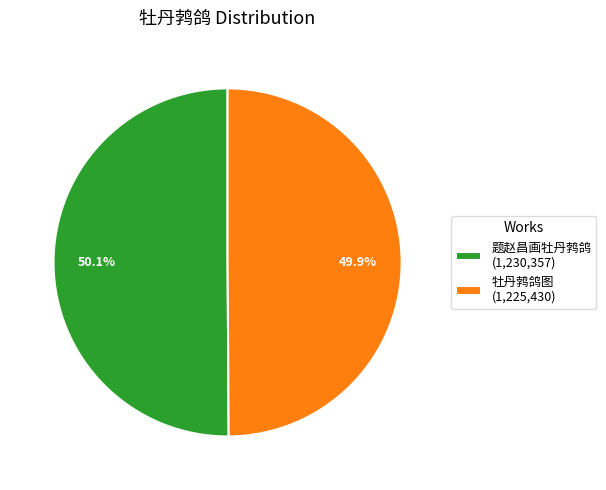

Does any single category account for the majority?

Yes